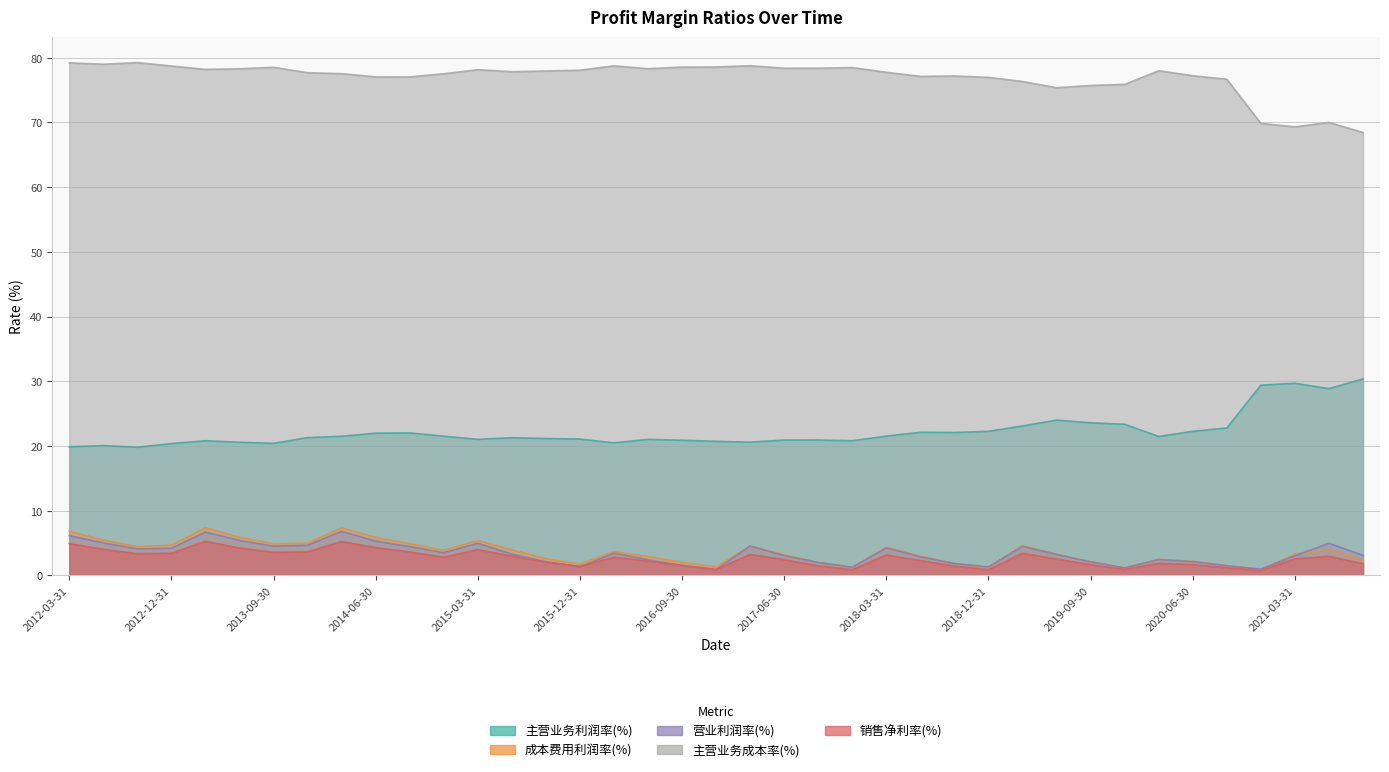

Which category has the highest value in the 营业利润率(%) series?

2014-03-31